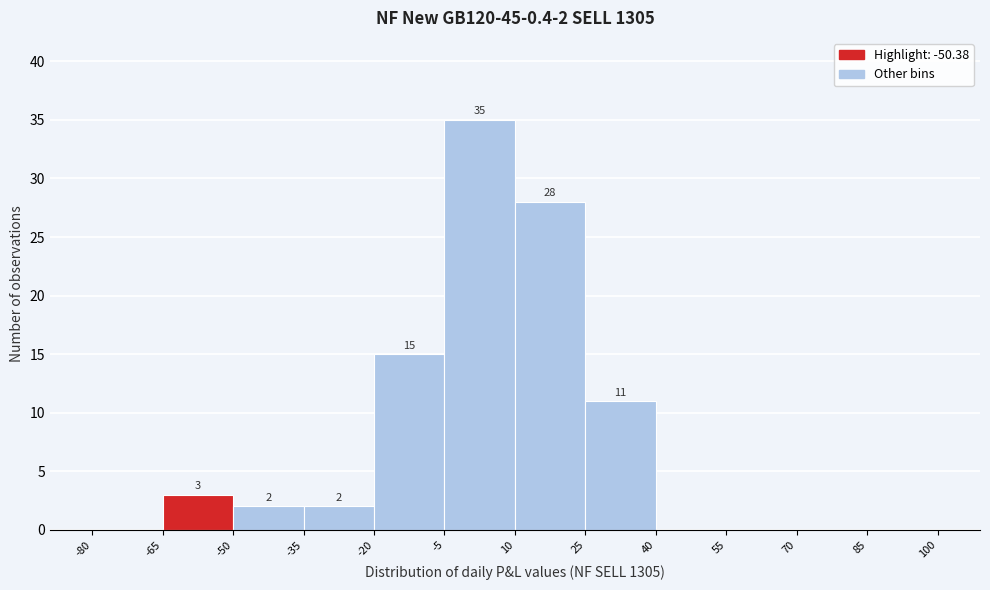

Which range on the x-axis has the tallest bar?

-5 to 10